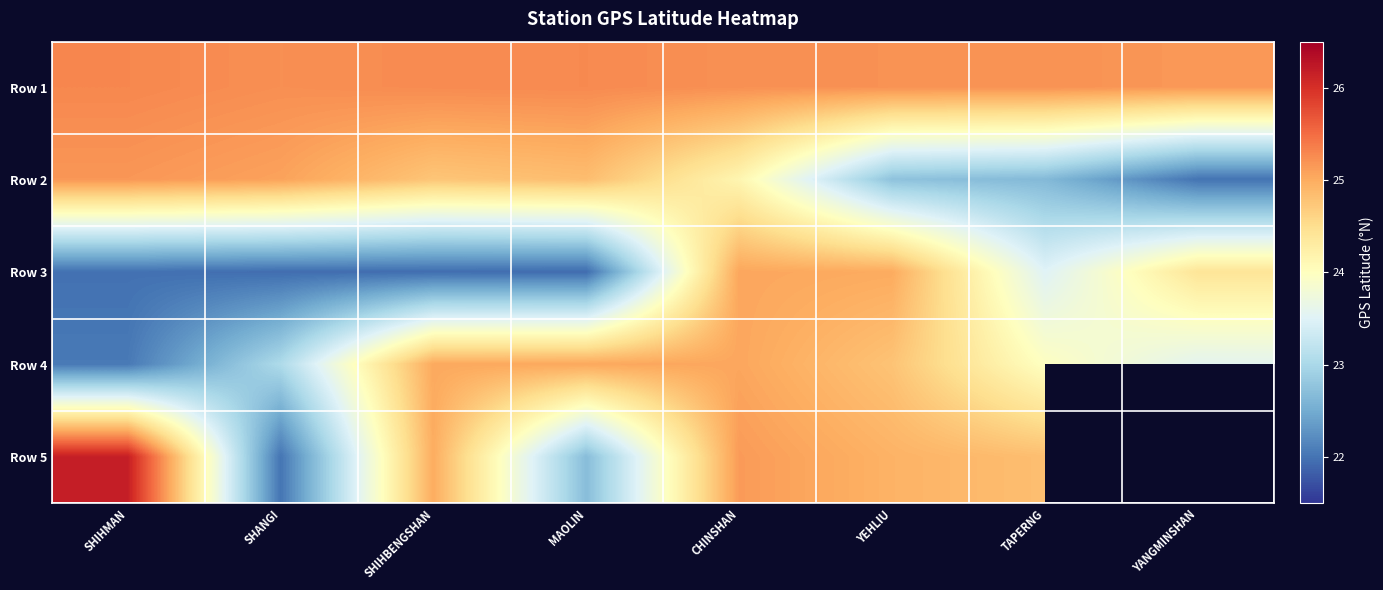

Which series changed the most between SHIHBENGSHAN and CHINSHAN?

Row 3